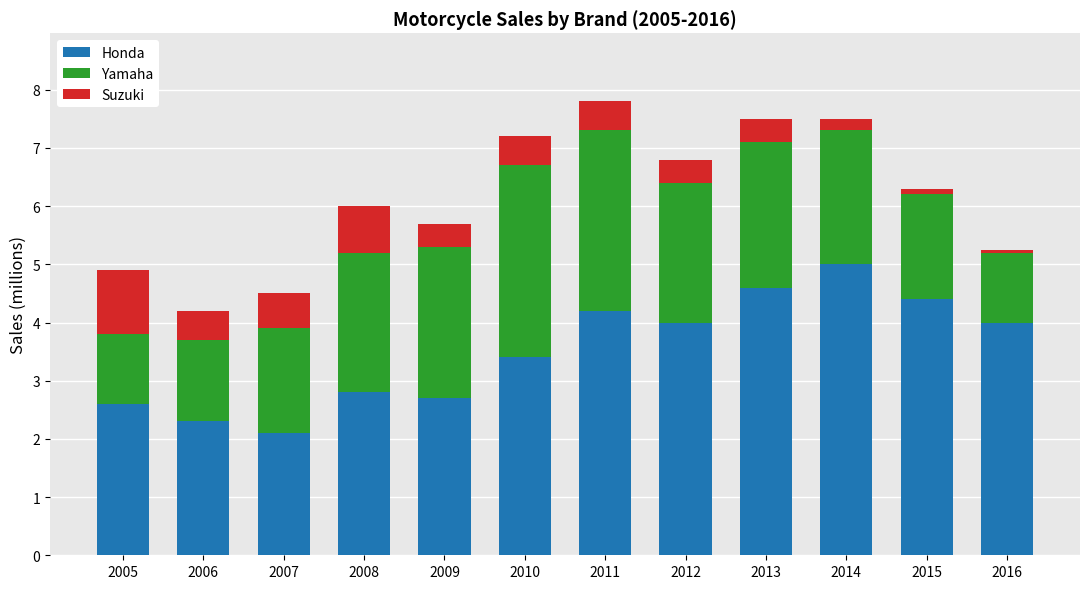

Are the bars grouped side by side (vs. stacked)?

No